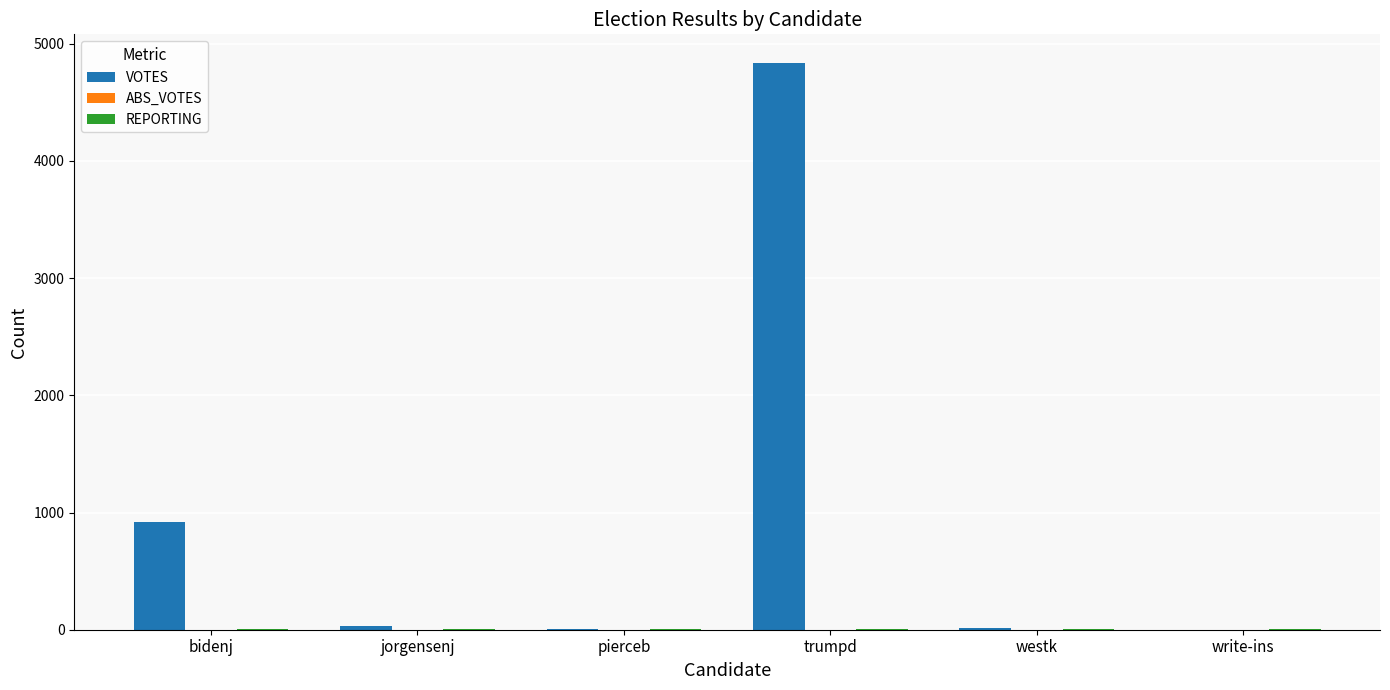

What is the maximum value shown in the chart?

4838